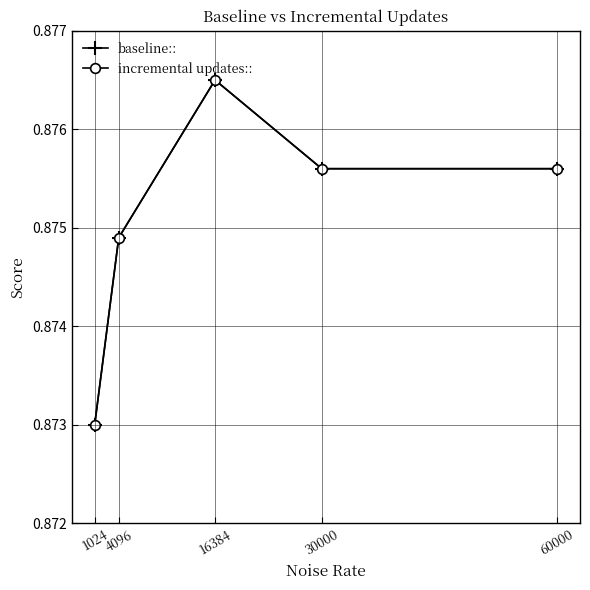

Reading left to right, what are all the values shown in this chart?

baseline::: 0.9	0.9	0.9	0.9	0.9
incremental updates::: 0.9	0.9	0.9	0.9	0.9